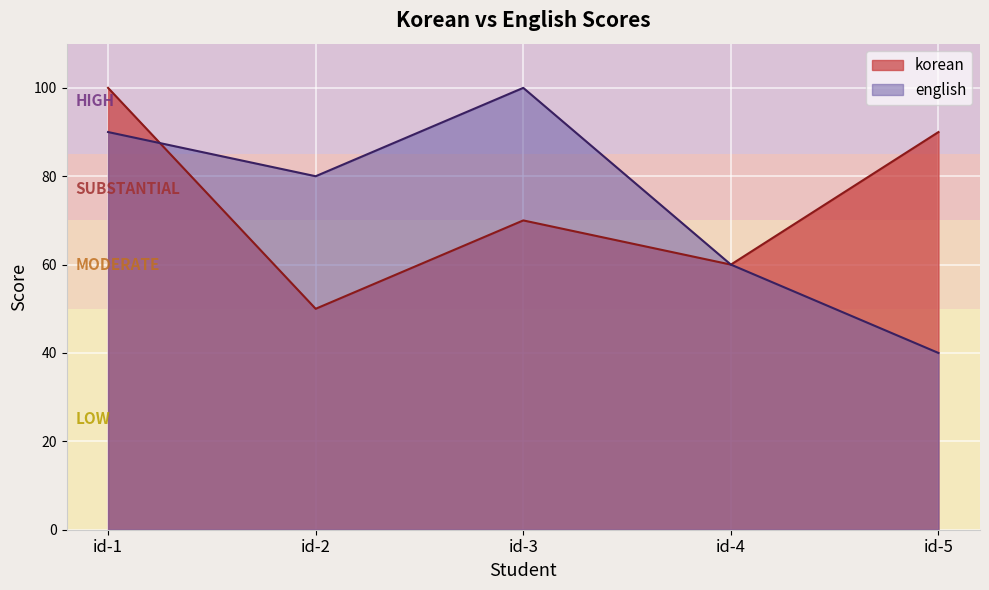

How many lines are shown in the chart?

2